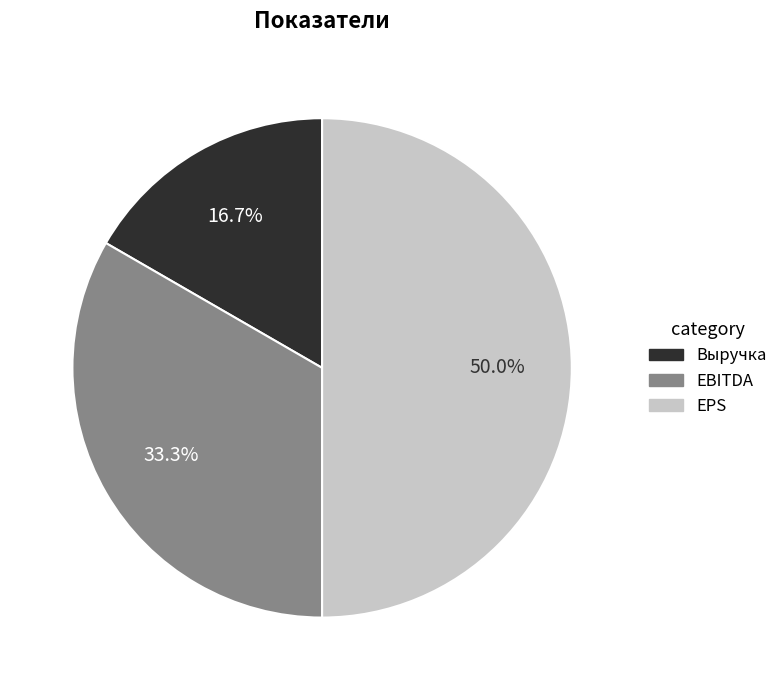

How many segments does this pie chart have?

3